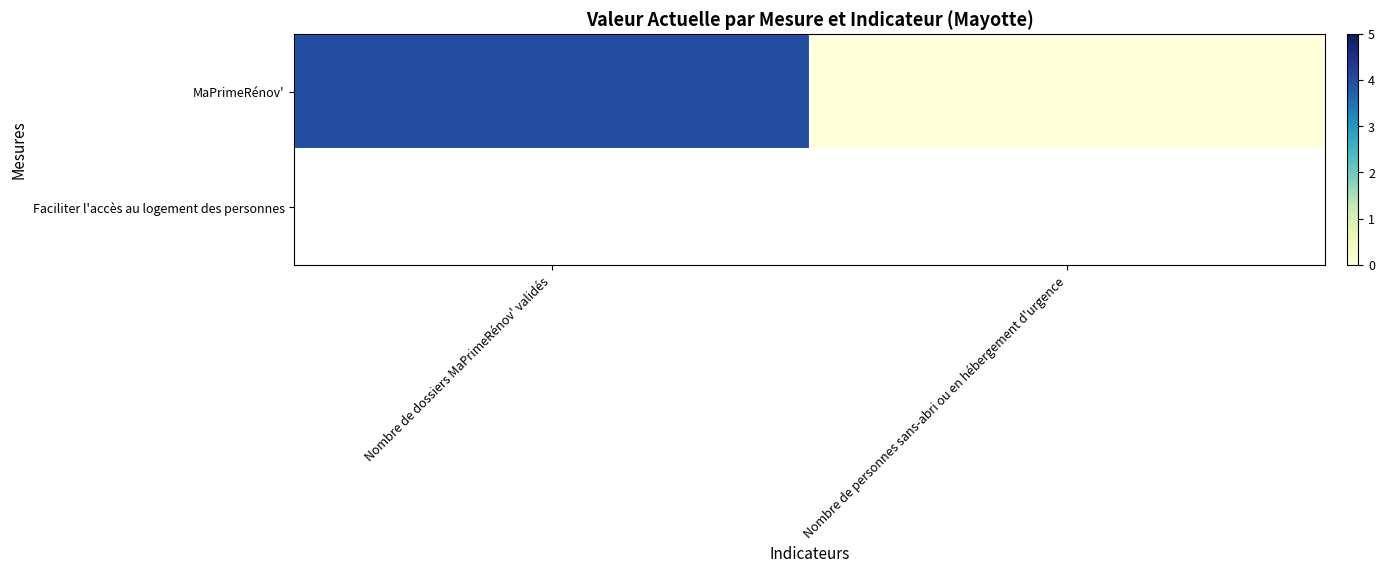

How many values are between 0 and 4?

2